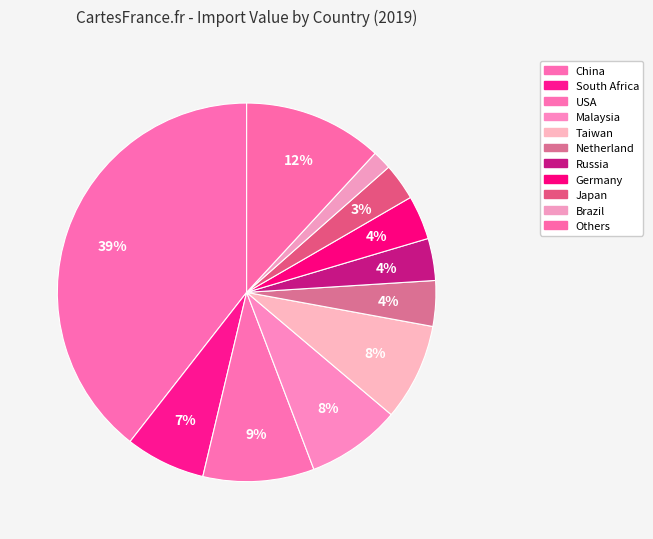

Which category has the biggest portion of the pie?

China